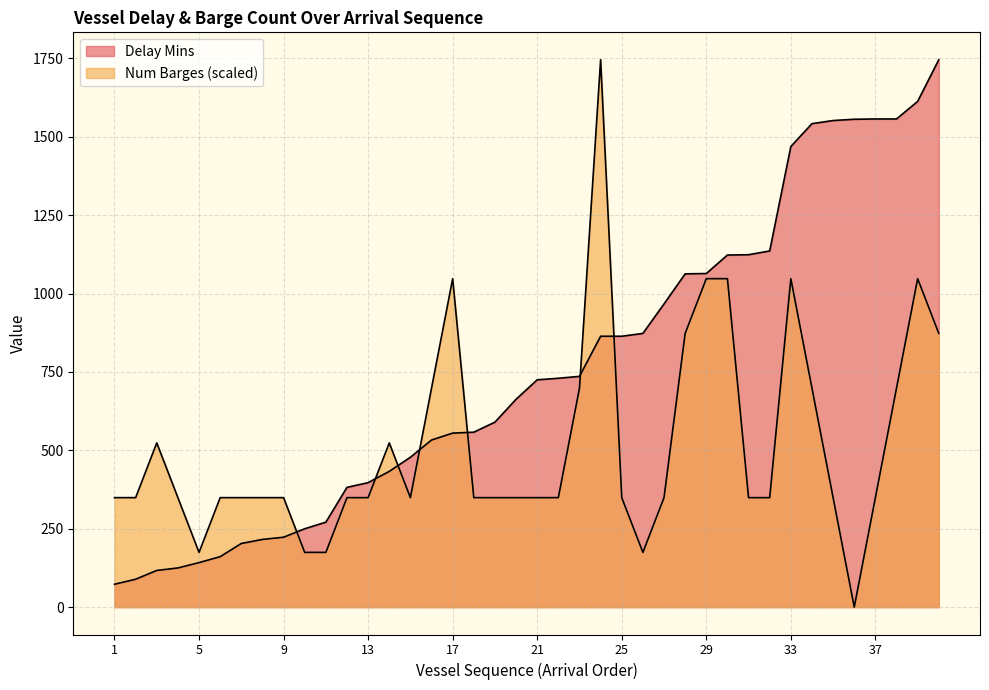

Reading left to right, what are all the values shown in this chart?

Delay Mins: 1=73.0	2=89.0	3=117.0	4=125.0	5=142.0	6=161.0	7=203.0	8=216.0	9=223.0	10=250.0	11=271.0	12=382.0	13=397.0	14=433.0	15=478.0	16=533.0	17=555.0	18=558.0	19=590.0	20=663.0	21=725.0	22=730.0	23=736.0	24=864.0	25=864.0	26=873.0	27=967.0	28=1063.0	29=1064.0	30=1123.0	31=1124.0	32=1136.0	33=1469.0	34=1542.0	35=1552.0	36=1556.0	37=1557.0	38=1557.0	39=1613.0	40=1746.0
Num Barges: 1=349.2	2=349.2	3=523.8	4=349.2	5=174.6	6=349.2	7=349.2	8=349.2	9=349.2	10=174.6	11=174.6	12=349.2	13=349.2	14=523.8	15=349.2	16=698.4	17=1047.6	18=349.2	19=349.2	20=349.2	21=349.2	22=349.2	23=698.4	24=1746.0	25=349.2	26=174.6	27=349.2	28=873.0	29=1047.6	30=1047.6	31=349.2	32=349.2	33=1047.6	34=698.4	35=349.2	36=0.0	37=349.2	38=698.4	39=1047.6	40=873.0